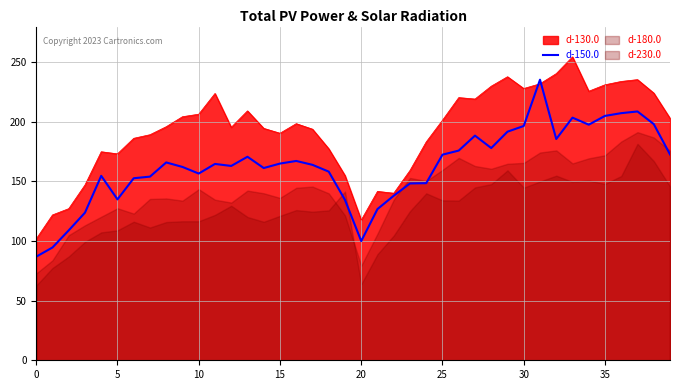

Is it true that d-150.0 equals 86.8 at 0?

True